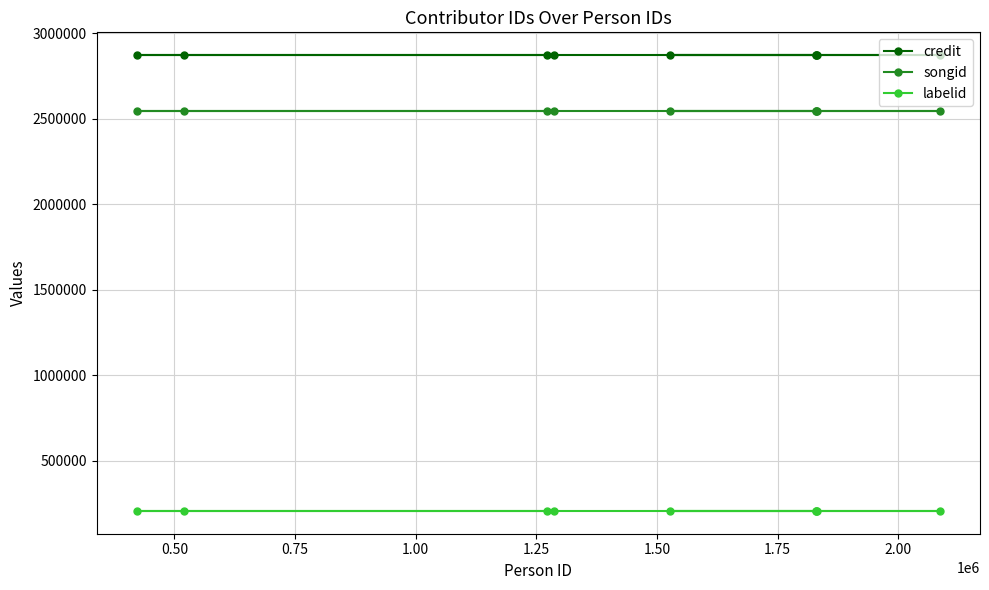

Which series has the largest total across all categories?

credit